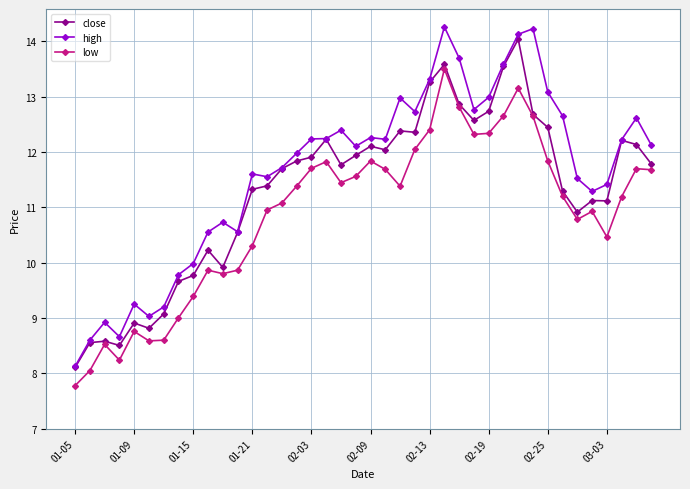

True or false: low and high cross at least once.

False